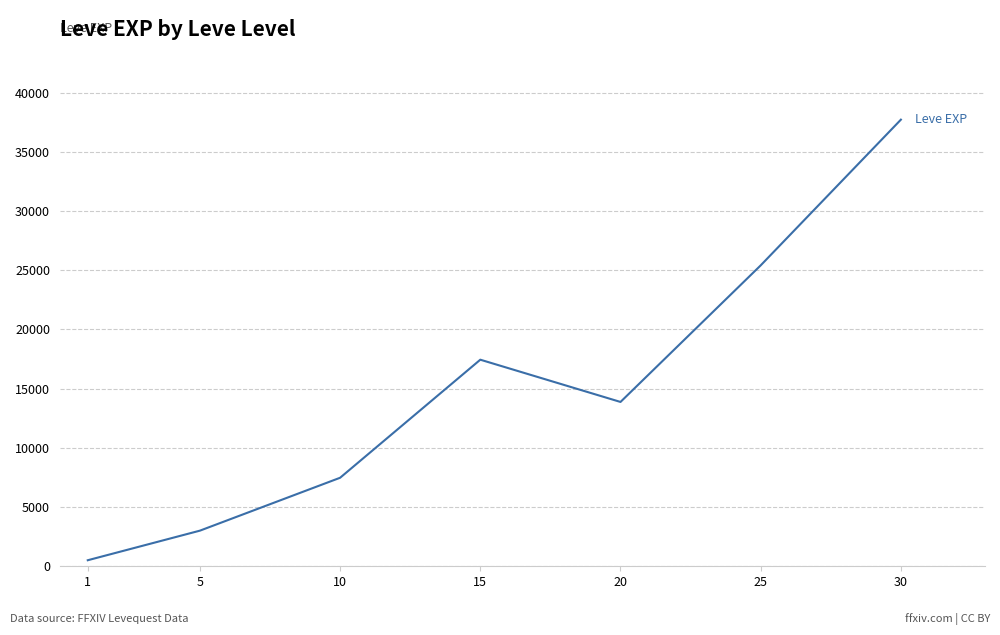

Reading left to right, list all the values displayed in this chart.

510.2	3008.3	7475.0	17445.0	13876.7	25410.0	37715.0